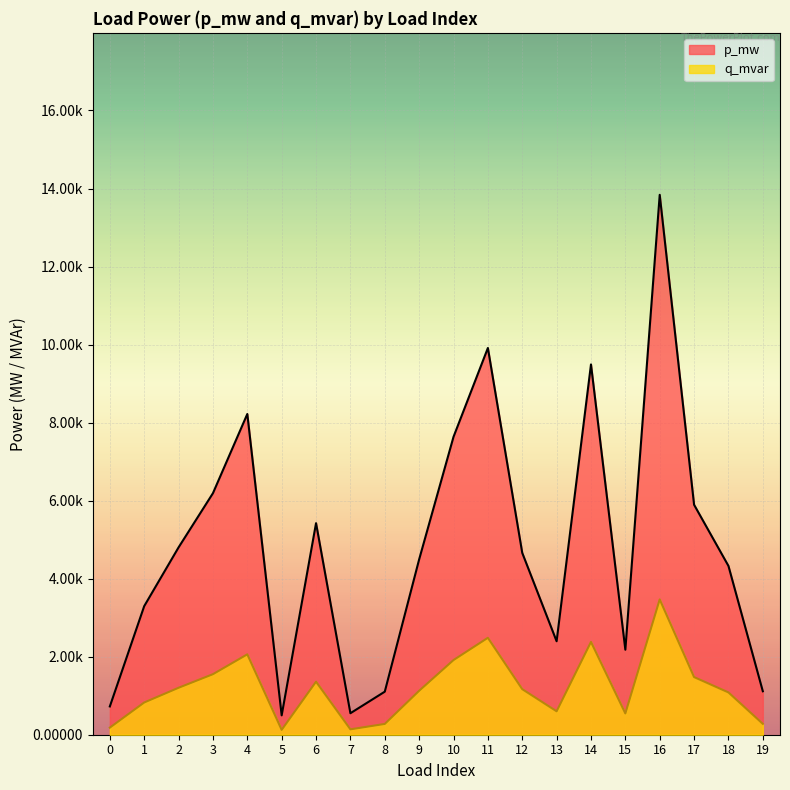

At which category is the sum across all series the highest?

16